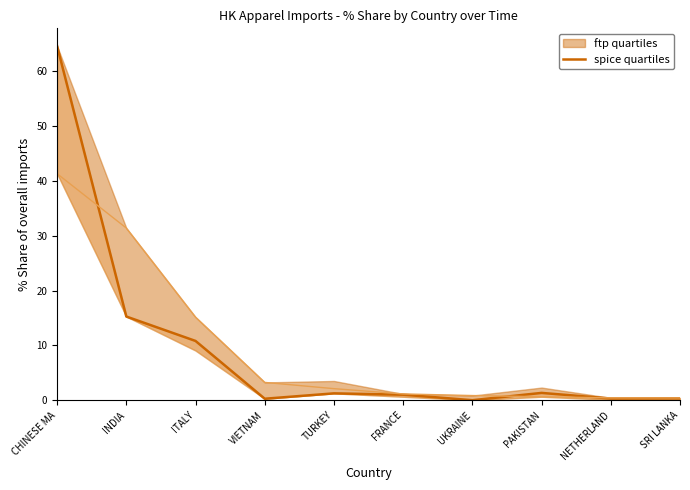

What position from the right is NETHERLAND?

2